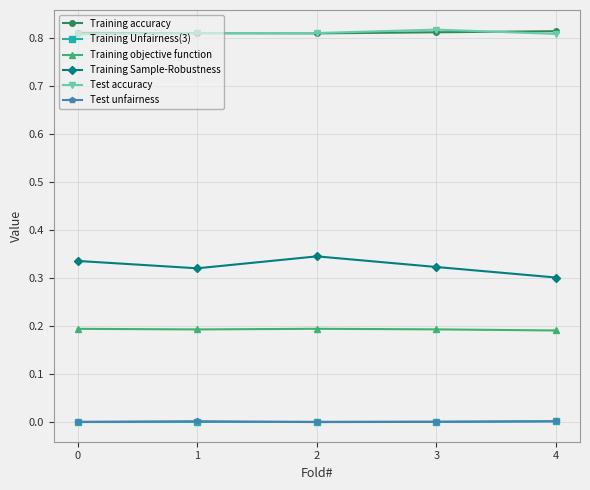

True or false: Test accuracy has a value of 1.2 at 1.

False